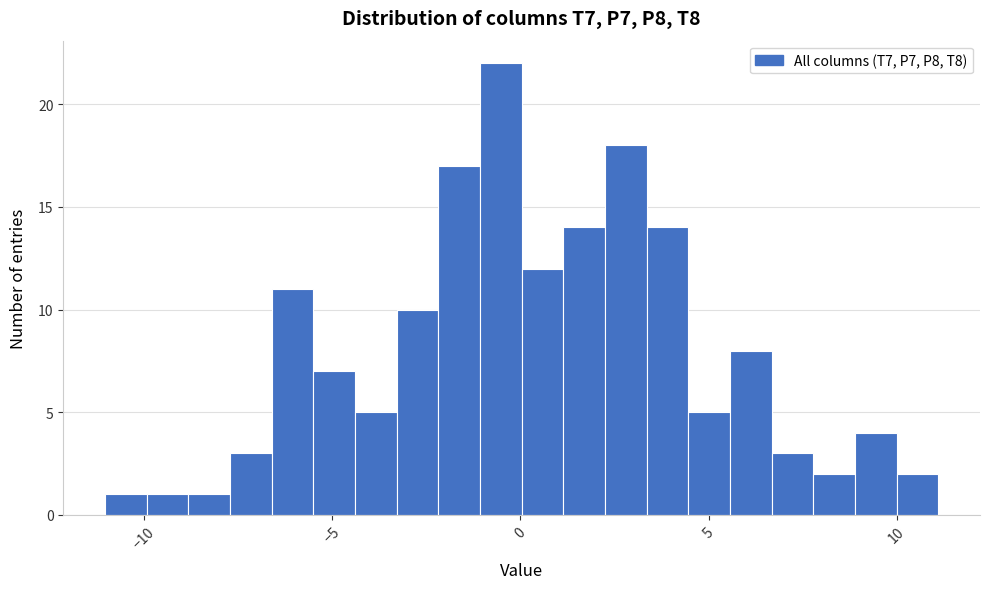

Around what value on the x-axis is the tallest bar? Give the approximate position of its centre, as read against the axis.

-0.5